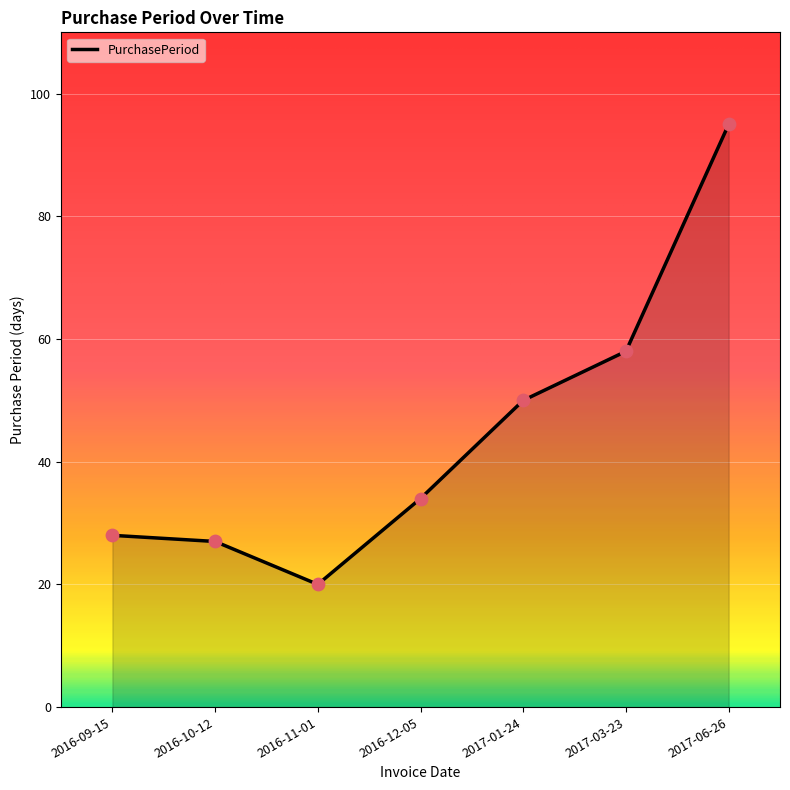

Which has a higher value, 2016-11-01 or 2017-06-26?

2017-06-26